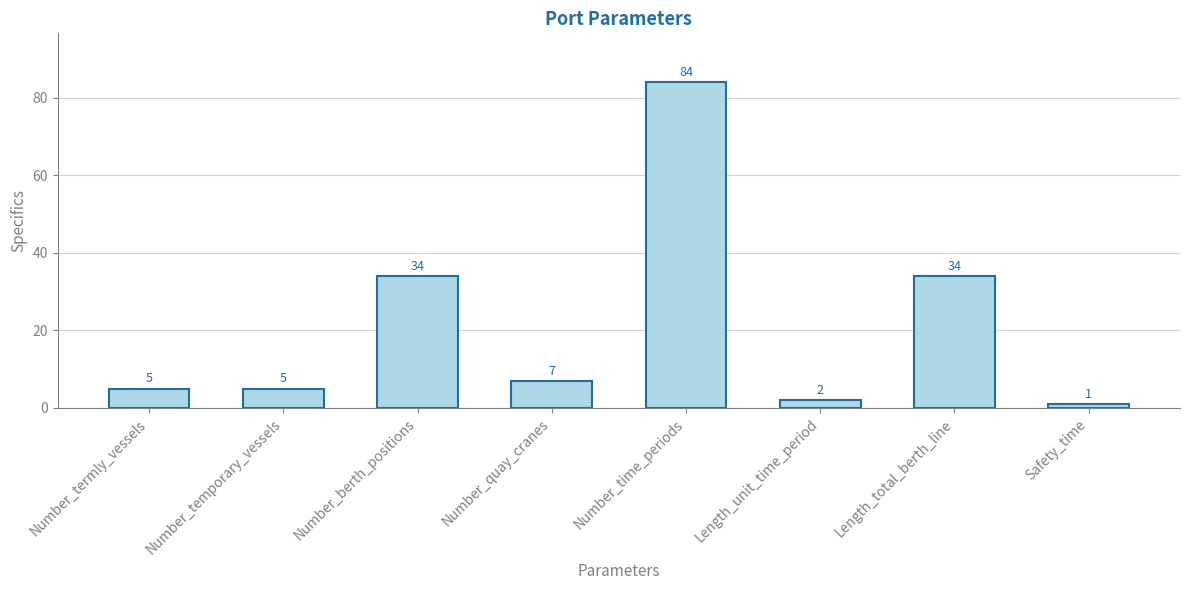

What is the label of the 5th bar from the left?

Number_time_periods